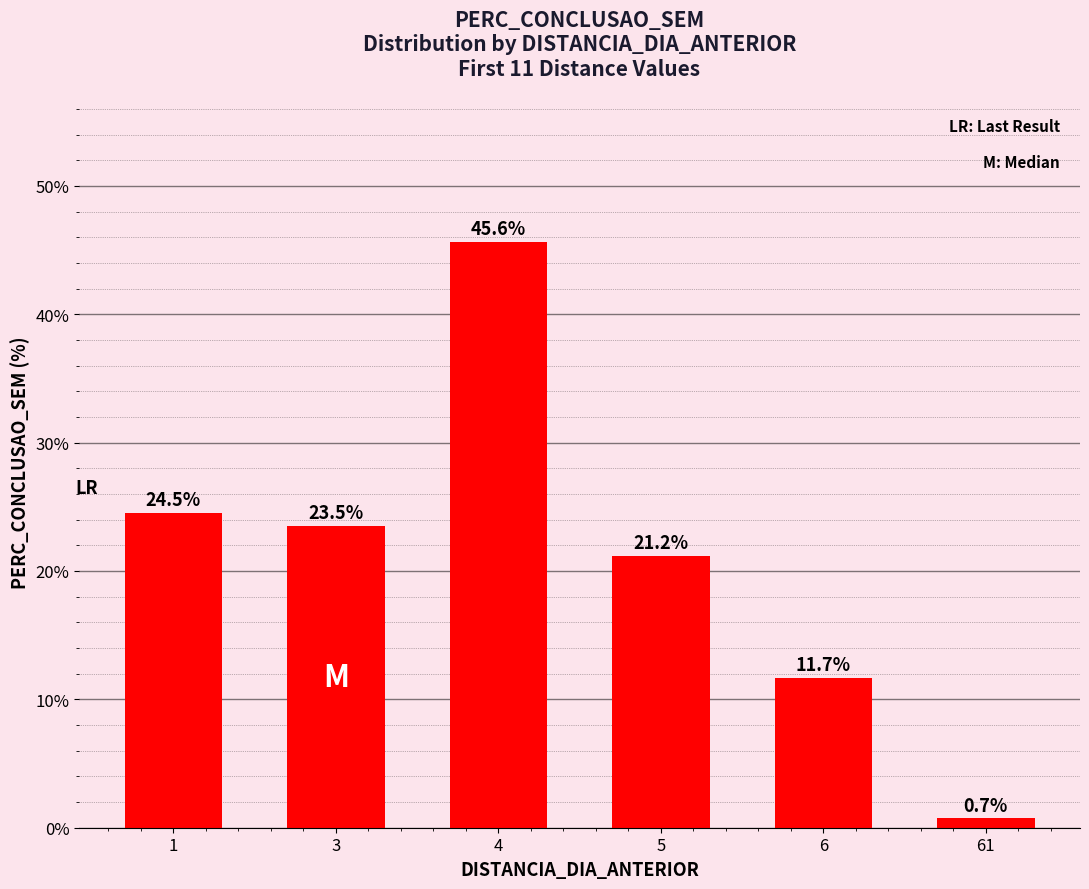

Reading left to right, extract all data points from this chart.

24.5	23.5	45.6	21.2	11.7	0.7